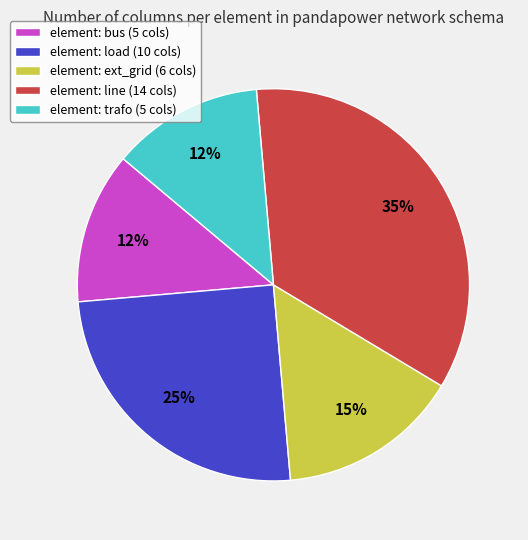

Is it true that element: line (14 cols) is 35% of the pie?

True